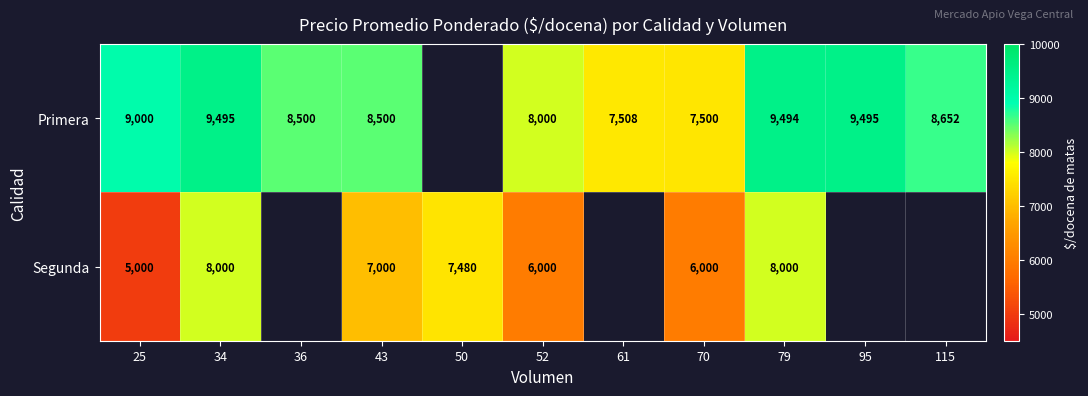

What is the total value across all series at 70?

13500